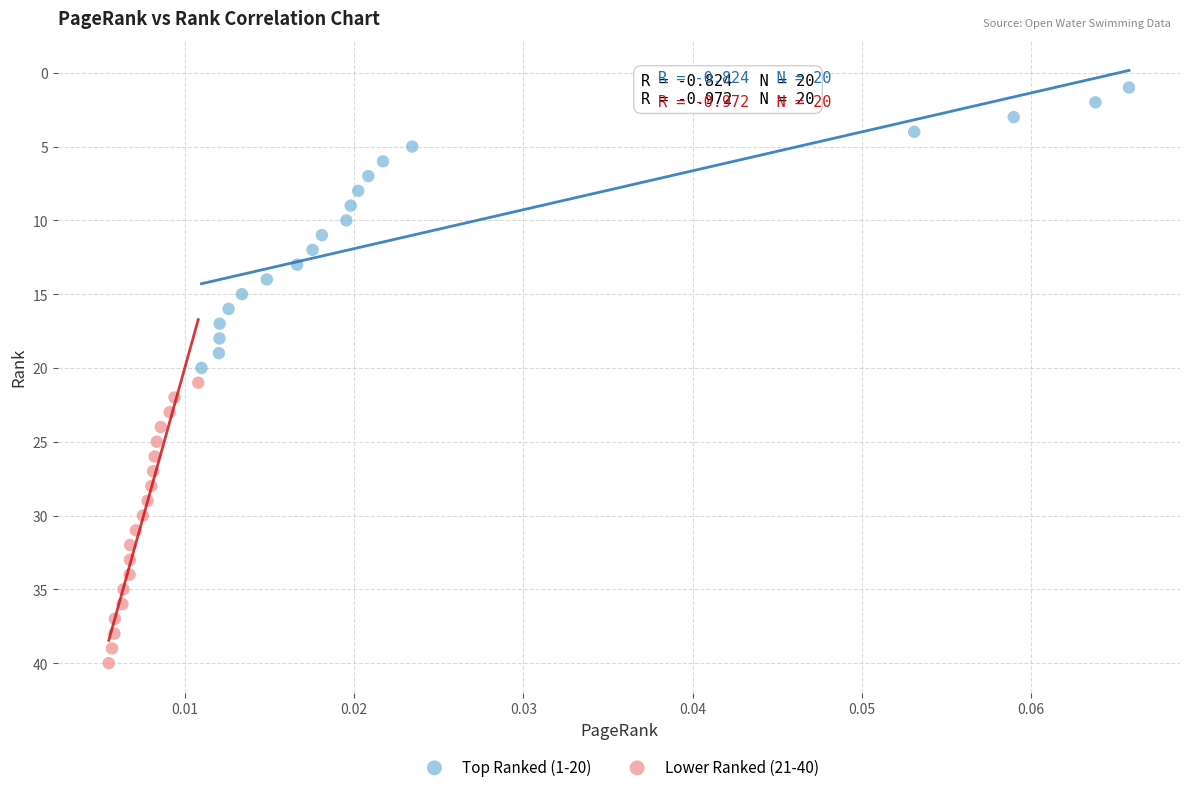

Which series reaches the maximum Y coordinate?

Lower Ranked (21-40)